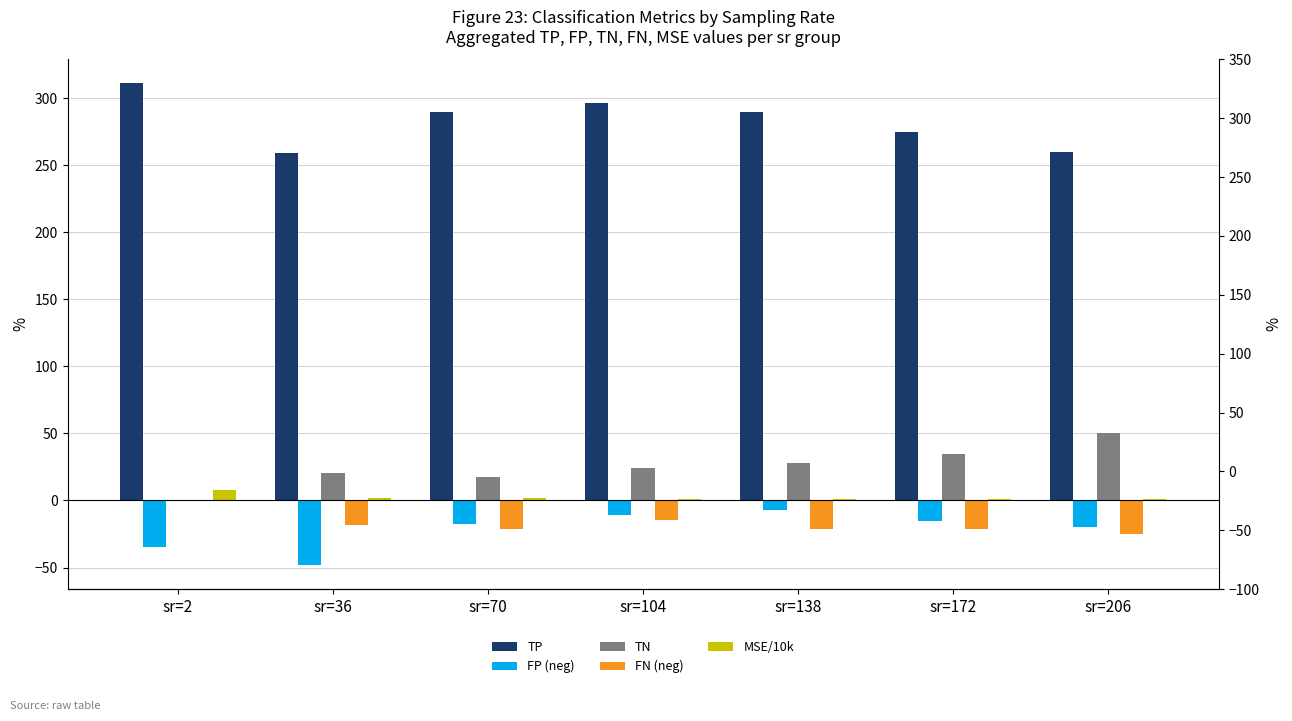

Does the chart contain stacked bars?

No